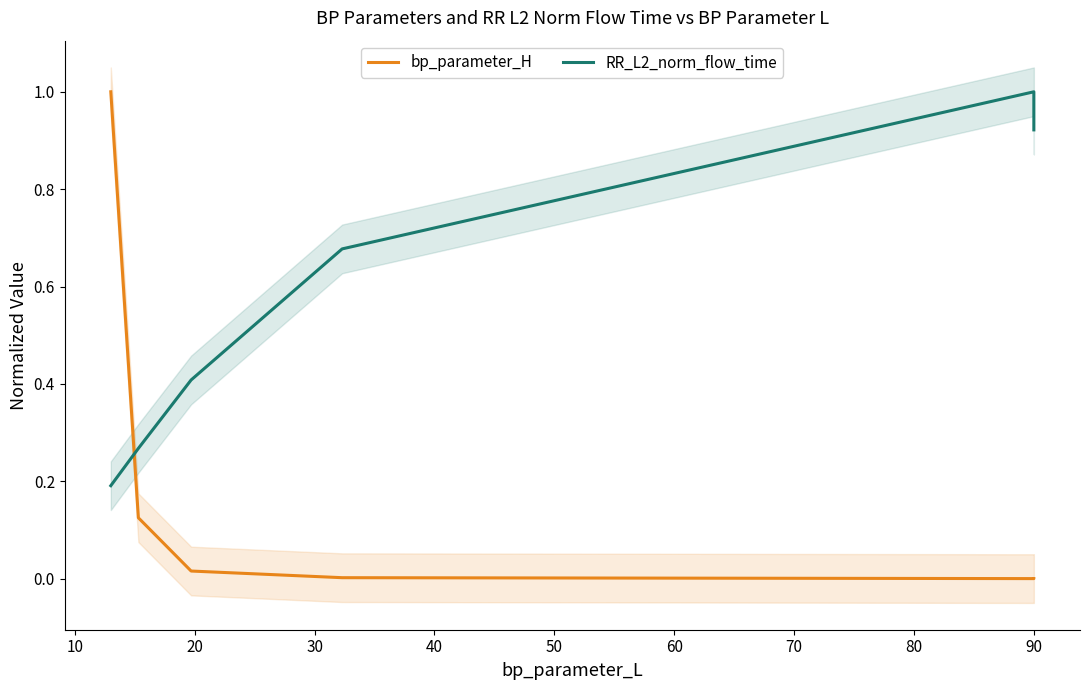

What are all the series names shown in the legend?

bp_parameter_H, RR_L2_norm_flow_time